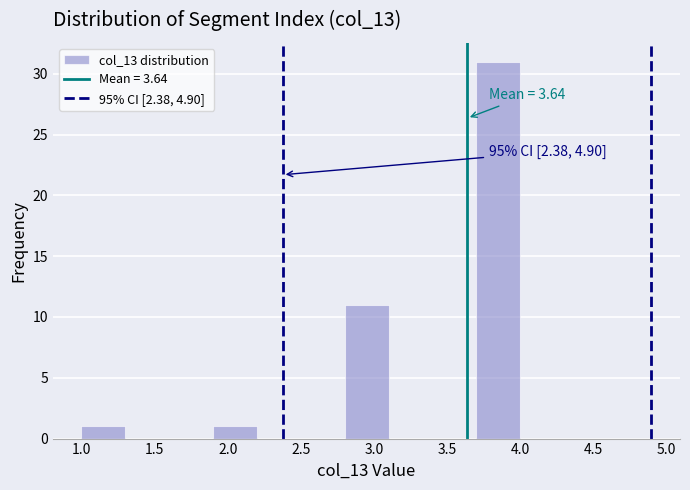

Which range on the x-axis has the tallest bar?

3.7 to 4.0